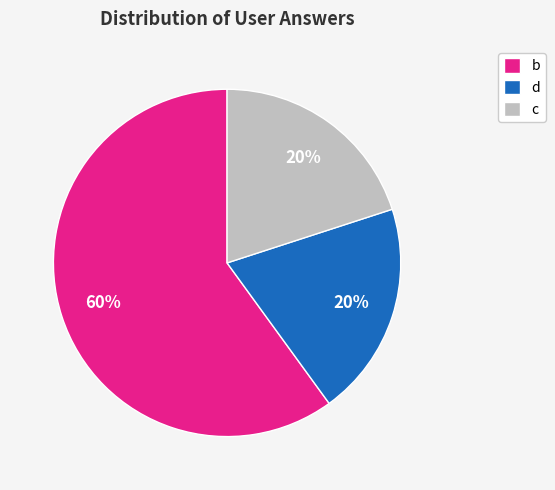

Between c and b, which is larger?

b